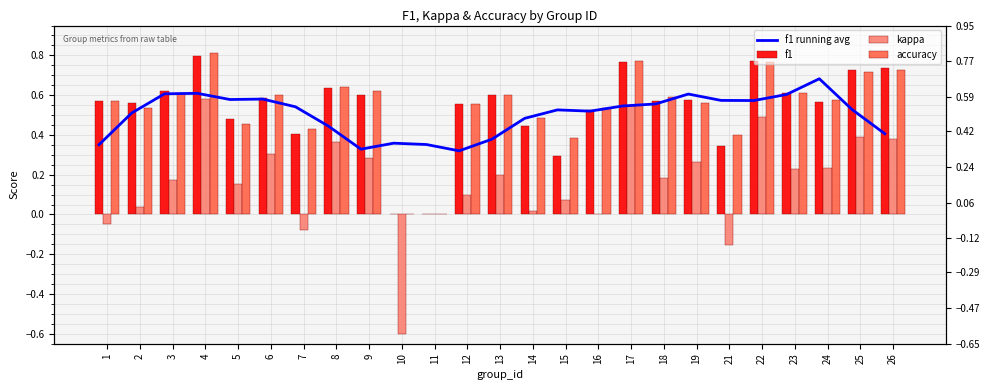

Which series has the largest total across all categories?

accuracy